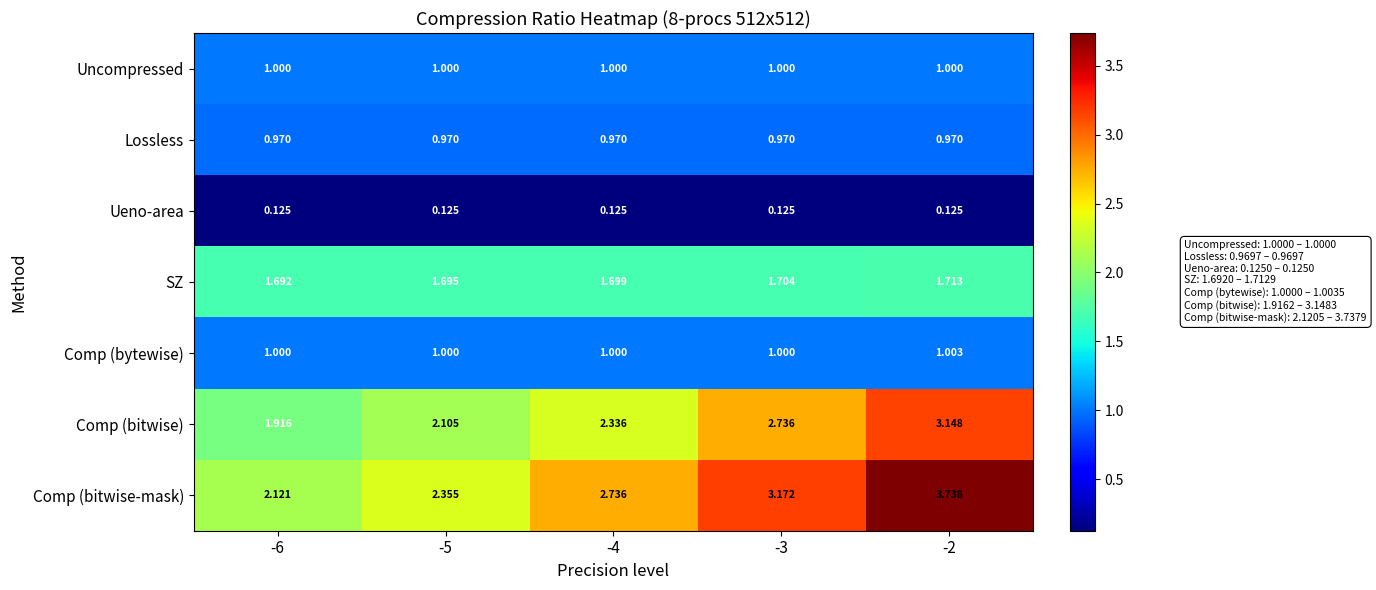

At which category is the sum across all series the highest?

-2